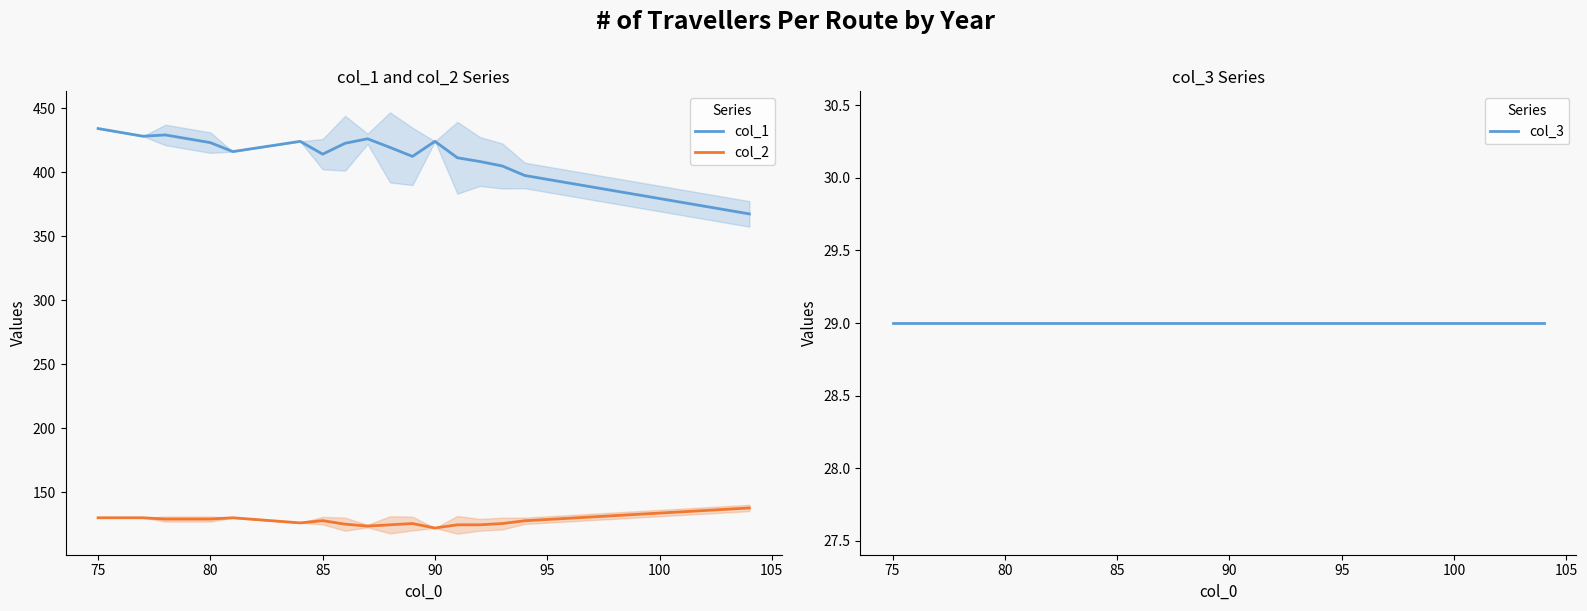

True or false: col_2 and col_1 intersect in this chart.

False